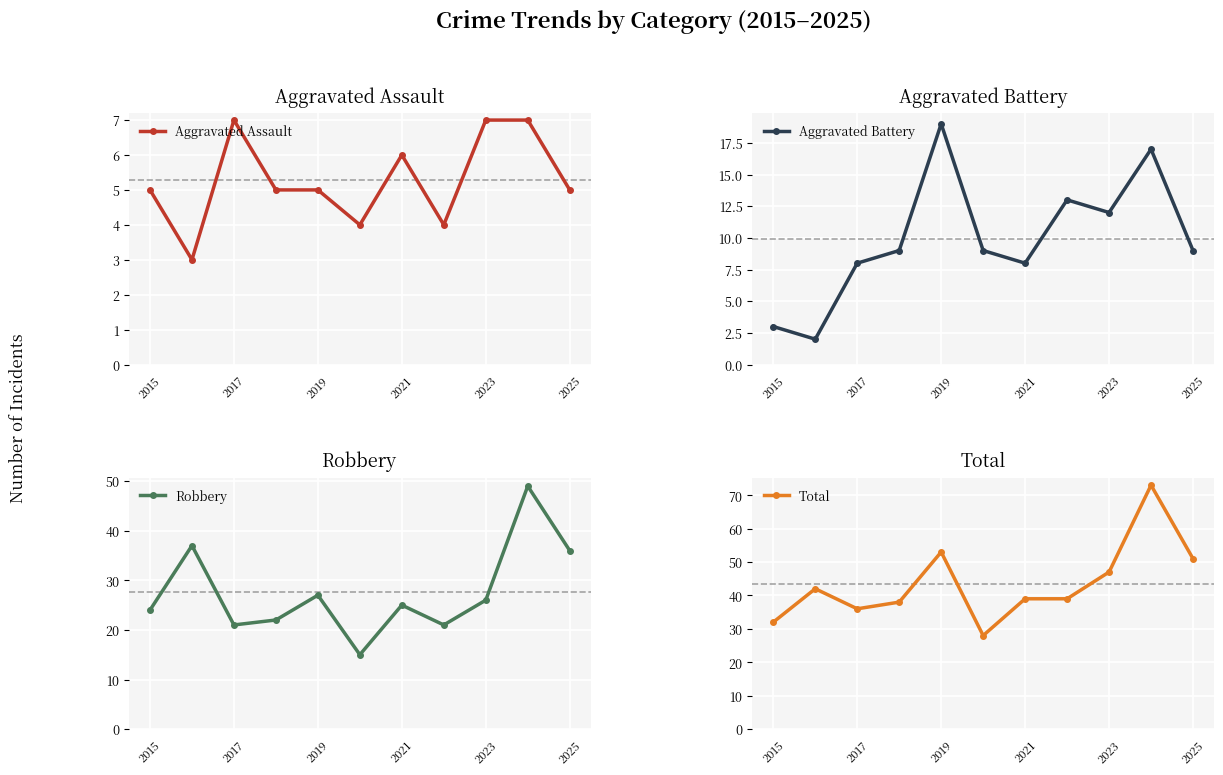

The Aggravated Assault series shows 1 at 2025. True or false?

False